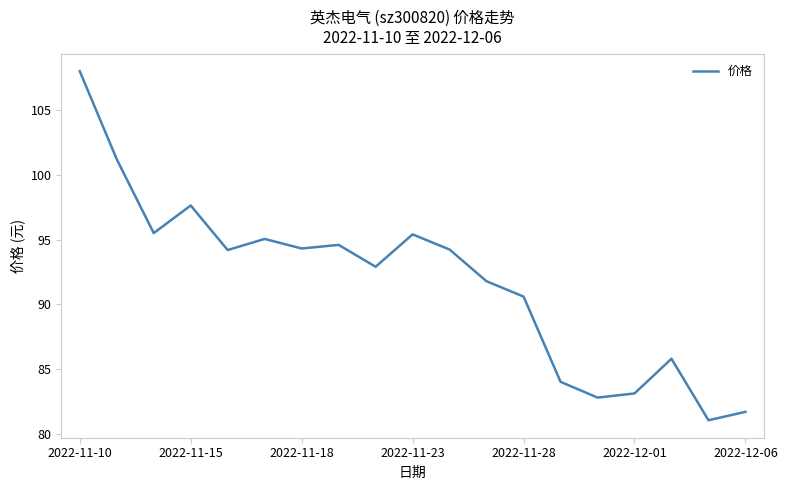

What is the maximum value shown in the chart?

108.0